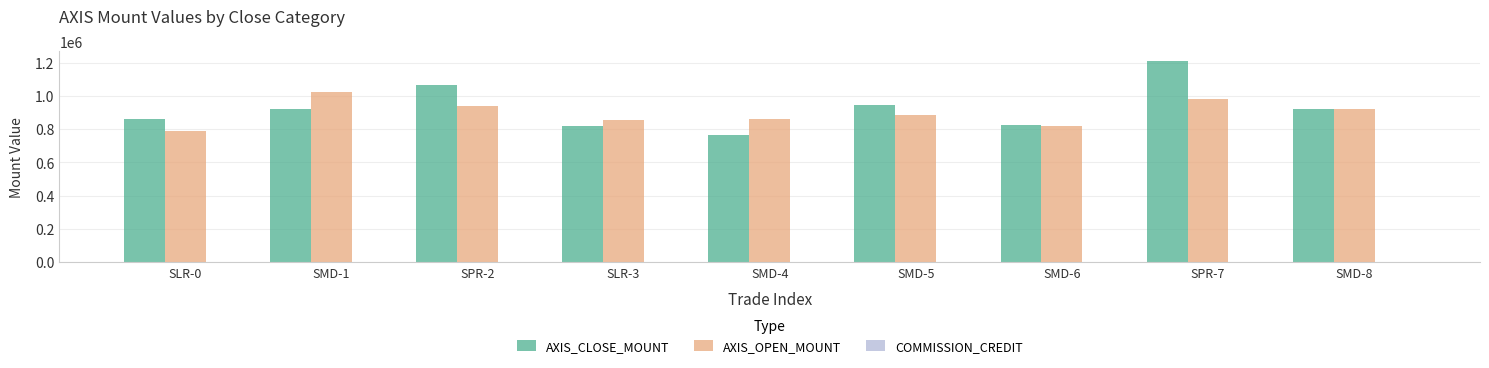

True or false: AXIS_CLOSE_MOUNT has a value of 764000 at SMD-4.

True